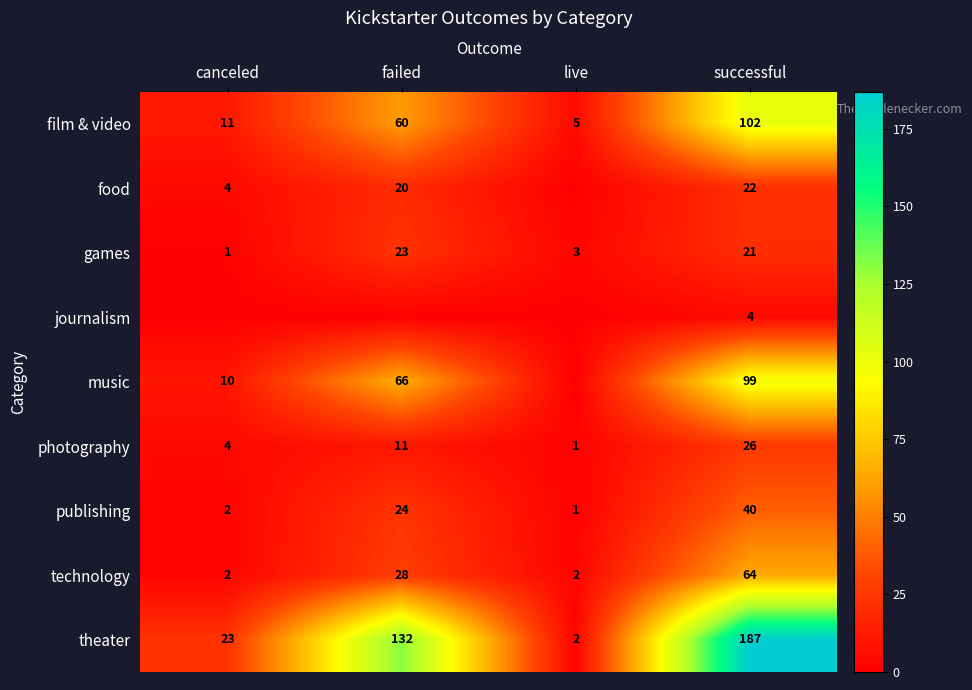

At how many categories does at least one series exceed 173?

1